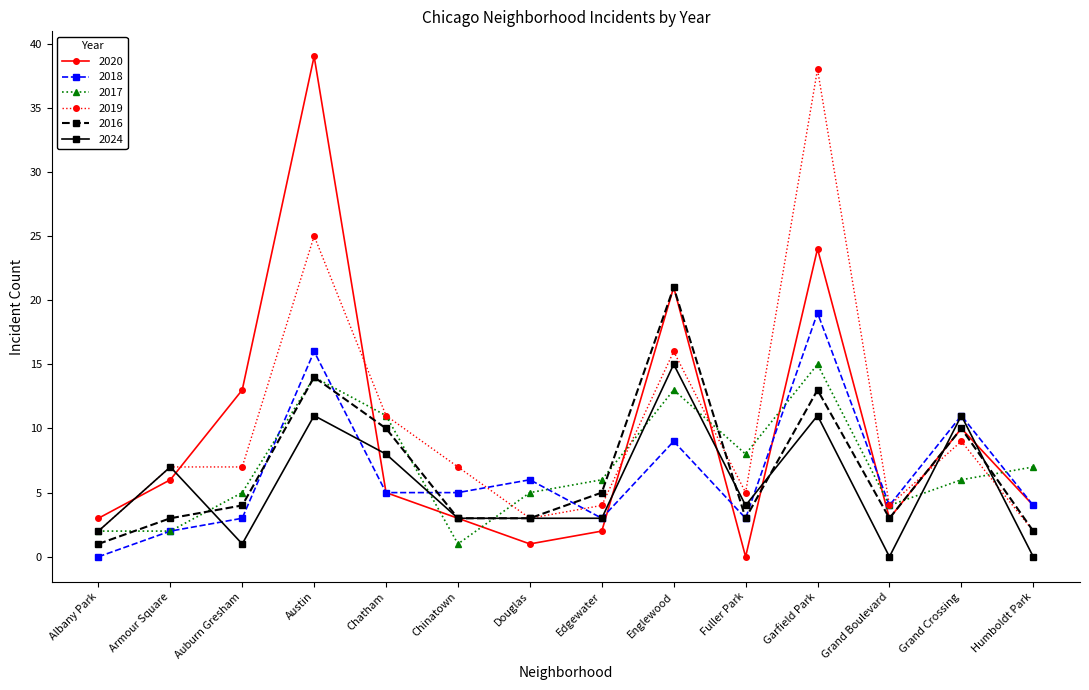

Count the number of data series in this chart.

6